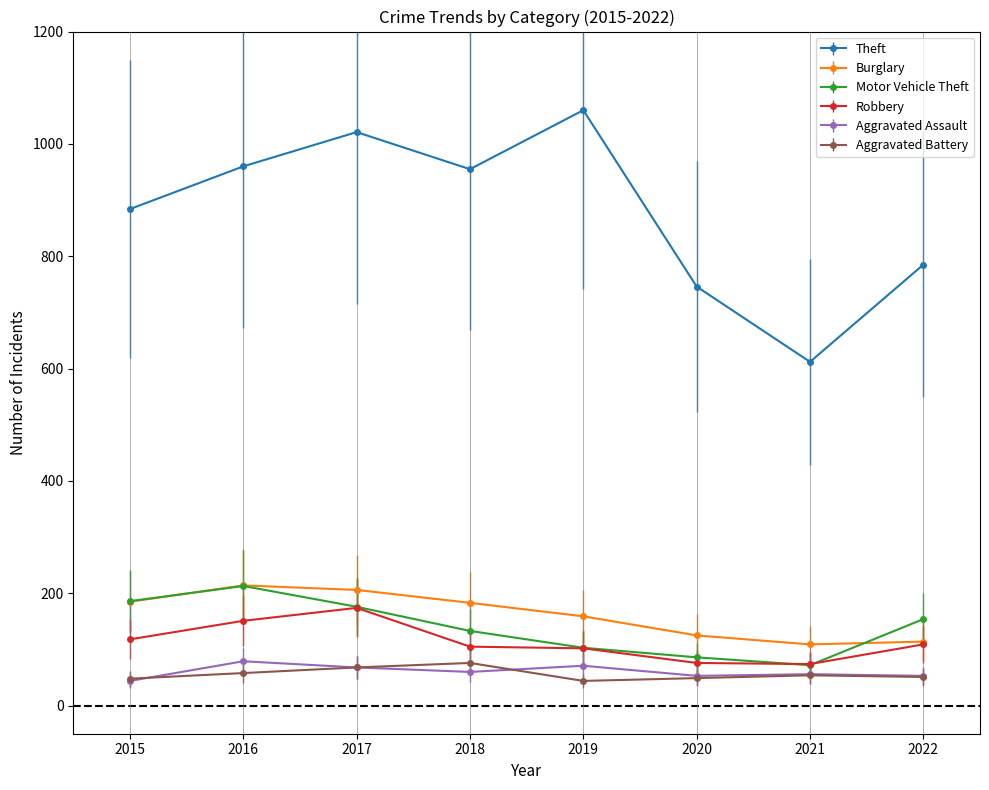

What is the total value across all series at 2022?

1266